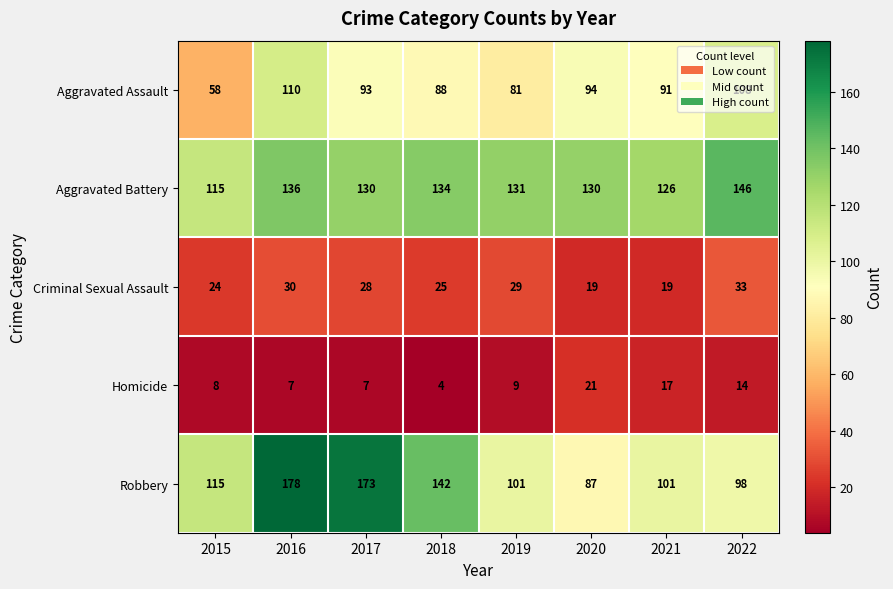

Rank the series at 2021 from lowest to highest value.

Homicide, Criminal Sexual Assault, Aggravated Assault, Robbery, Aggravated Battery